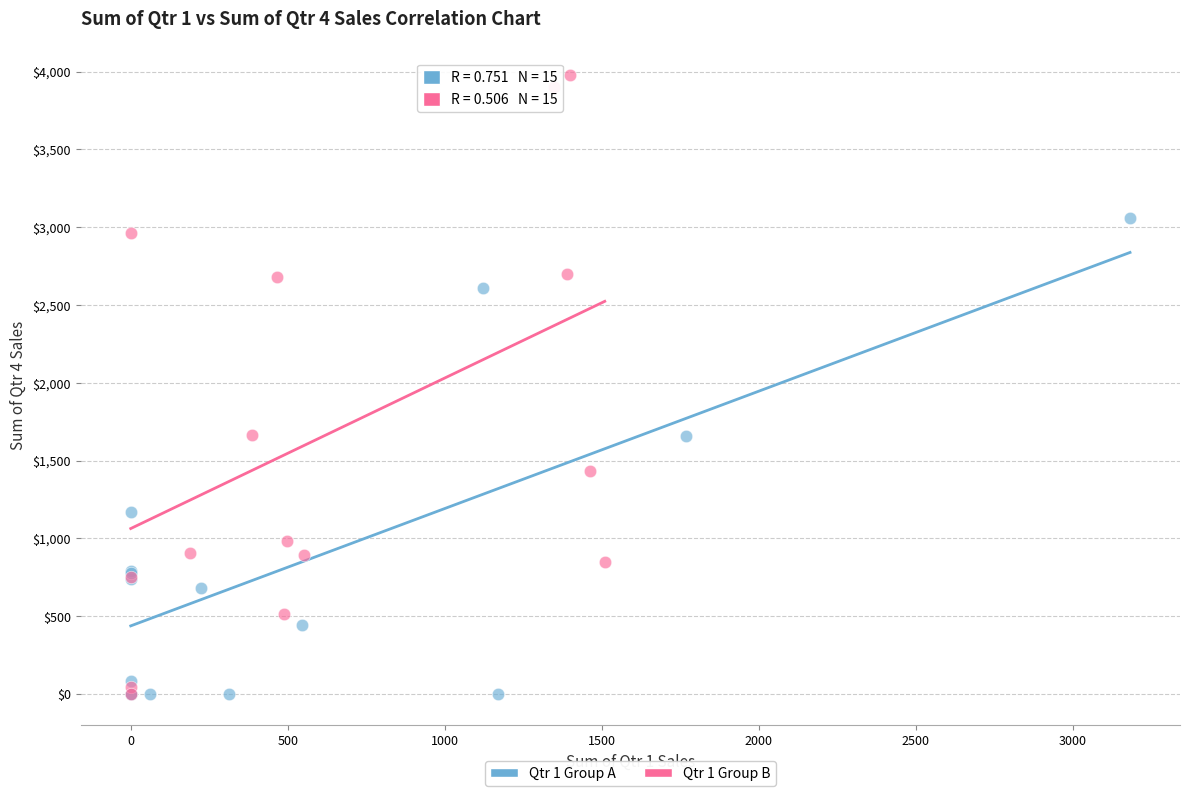

Which series has the widest spread of Y values?

Qtr 1 Group B